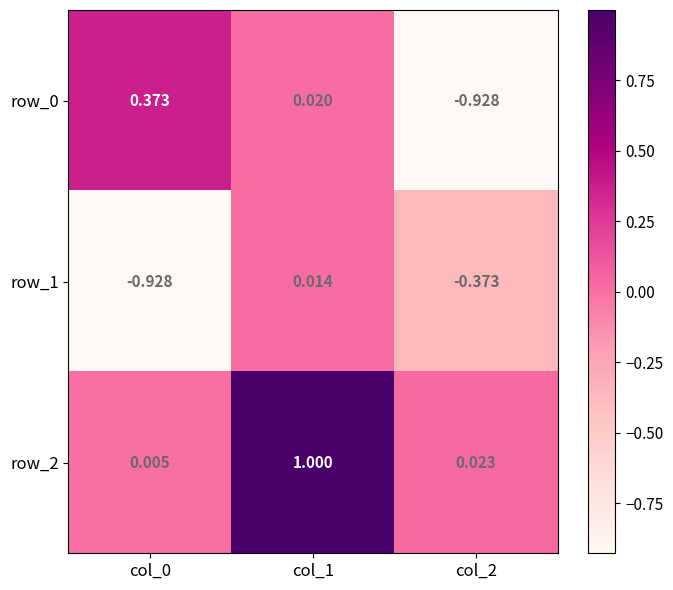

True or false: row_2 has a value of 1.5 at col_1.

False